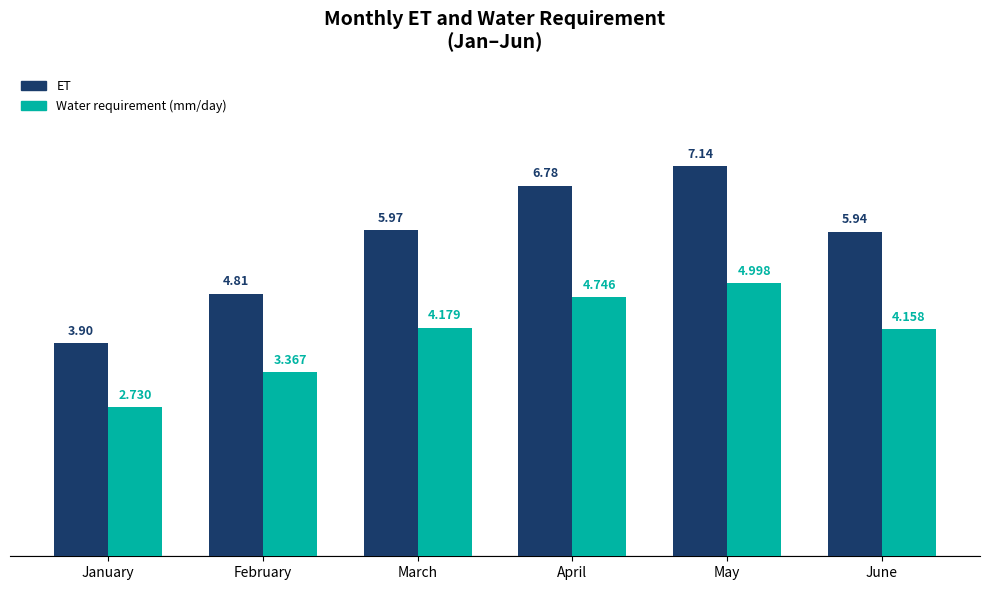

At which label does Water requirement (mm/day) reach its peak?

May